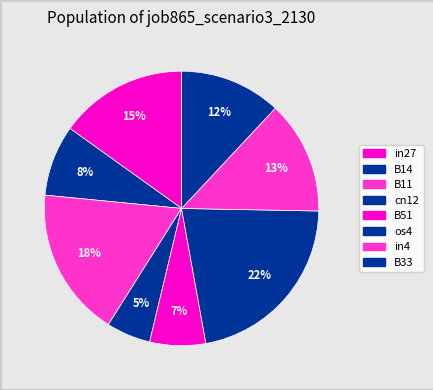

Between B51 and os4, which is larger?

os4